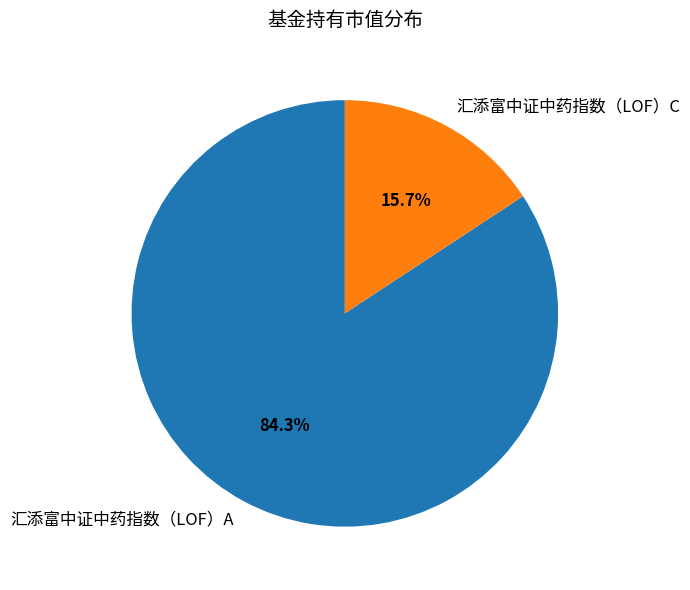

To the nearest percent, what is the difference between the largest and smallest slice percentages?

69%